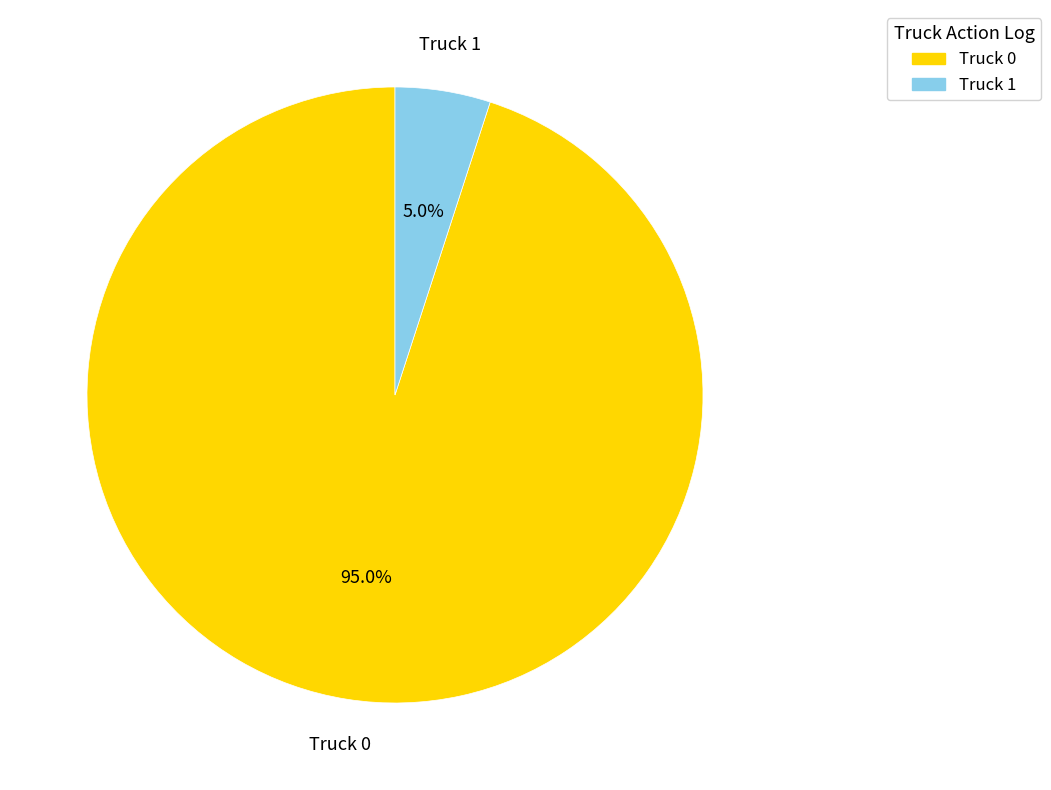

Is it true that Truck 1 is 20% of the pie?

False